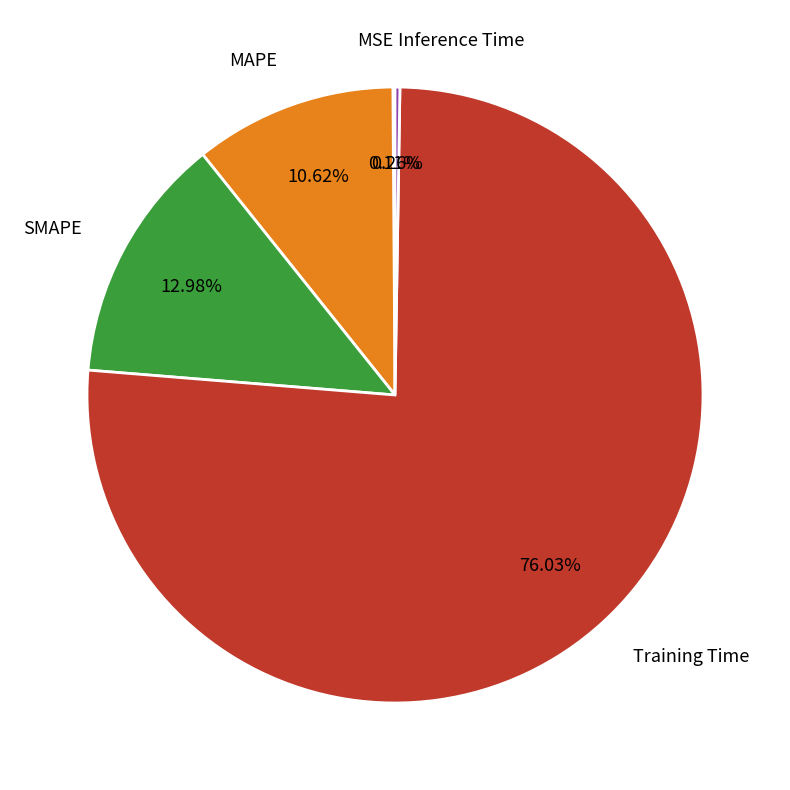

To the nearest percent, what is the difference between the SMAPE and MAPE slice percentages?

2%